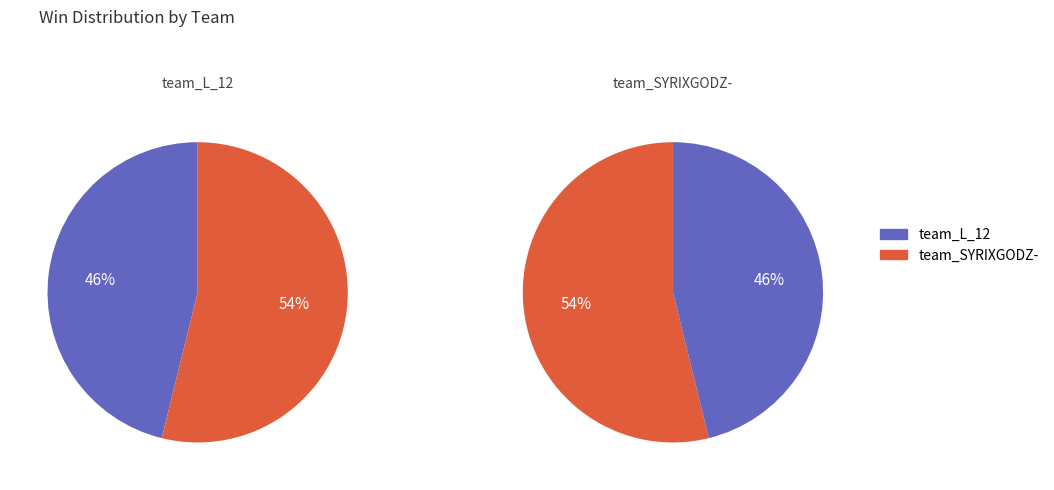

Is there a majority slice in this chart?

Yes